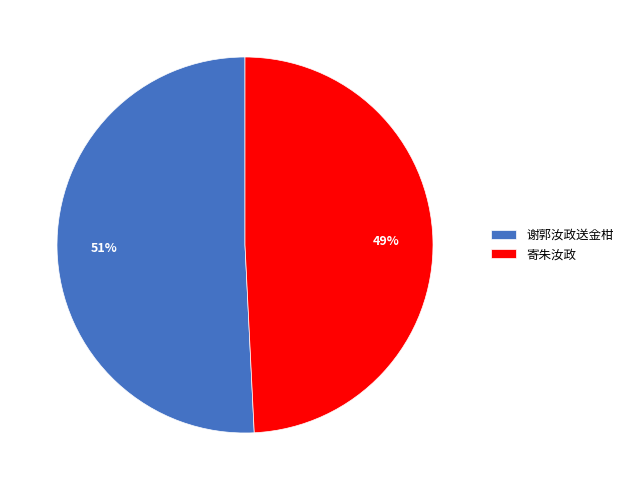

True or false: 寄朱汝政 accounts for 49% of the total.

True